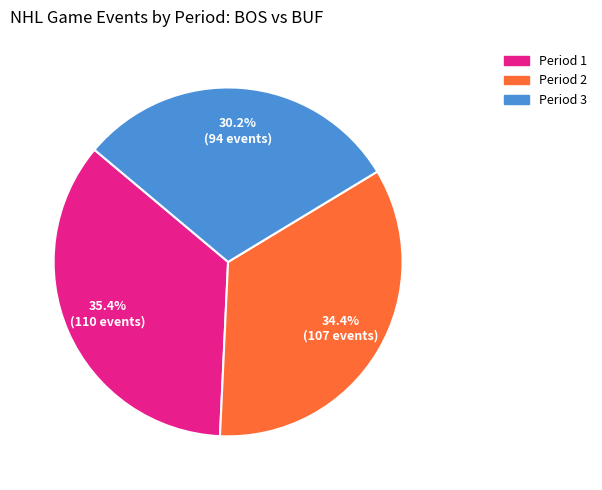

To the nearest percent, what is the difference between the Period 3 and Period 1 slice percentages?

5%